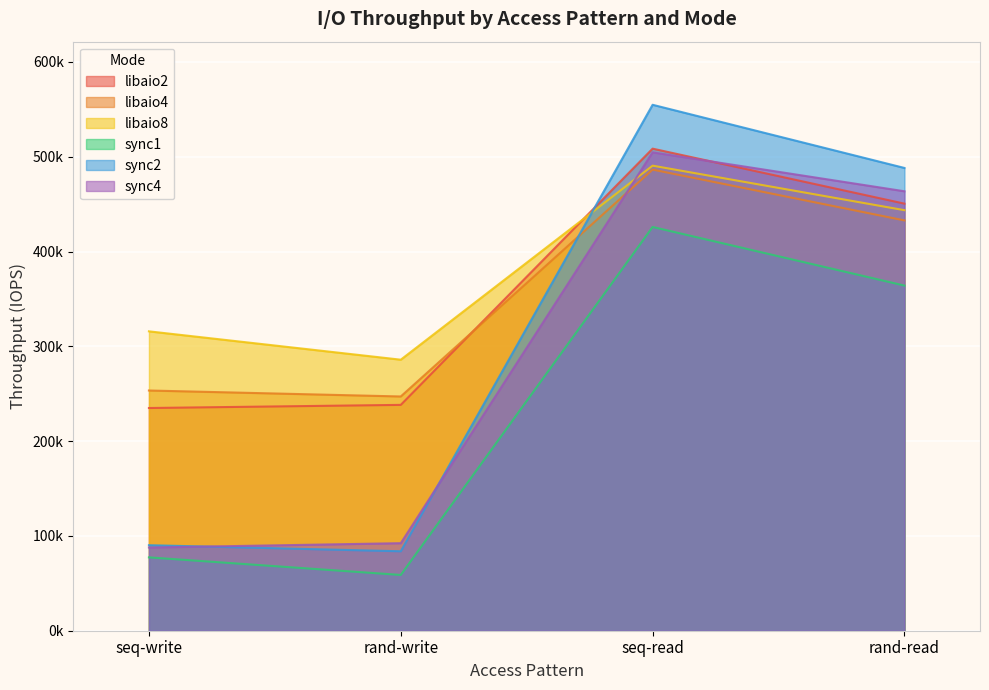

What is the average value of the sync2 series?

304255